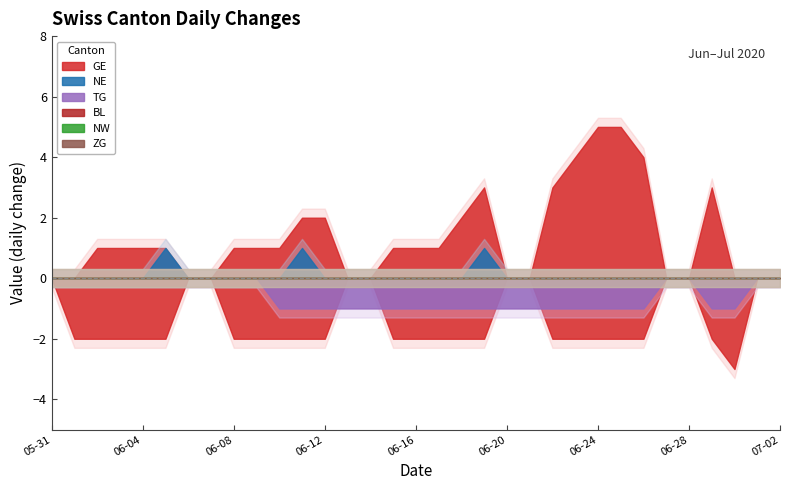

True or false: BL and ZG intersect in this chart.

False